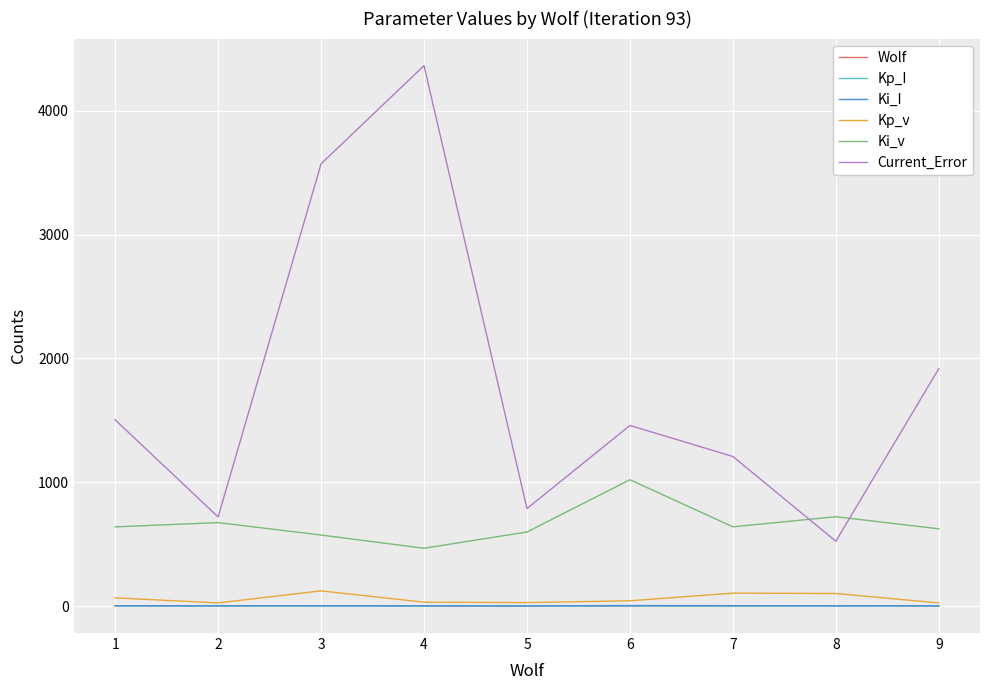

Reading left to right, what are all the values shown in this chart?

Wolf: 1=0.3	2=0.2	3=0.1	4=0.1	5=0.2	6=0.2	7=0.1	8=0.1	9=0.2
Kp_I: 1=0.3	2=0.2	3=0.1	4=0.1	5=0.2	6=0.2	7=0.1	8=0.1	9=0.2
Ki_I: 1=2.5	2=2.5	3=2.5	4=1.8	5=1.1	6=3.8	7=2.9	8=2.2	9=2.4
Kp_v: 1=65.8	2=25.1	3=122.4	4=30.9	5=27.7	6=42.4	7=104.1	8=101.1	9=25.1
Ki_v: 1=639.3	2=674.0	3=573.5	4=466.6	5=598.2	6=1020.1	7=639.8	8=721.6	9=623.6
Current_Error: 1=1504.3	2=719.7	3=3572.3	4=4366.2	5=787.2	6=1458.9	7=1208.1	8=523.3	9=1918.3